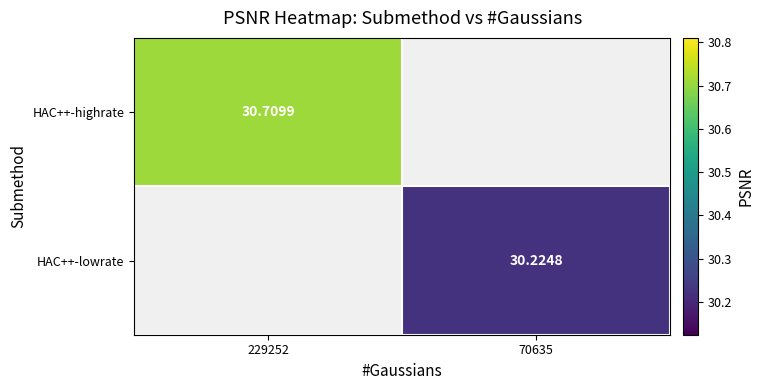

How many data points in HAC++-lowrate are above 30?

1